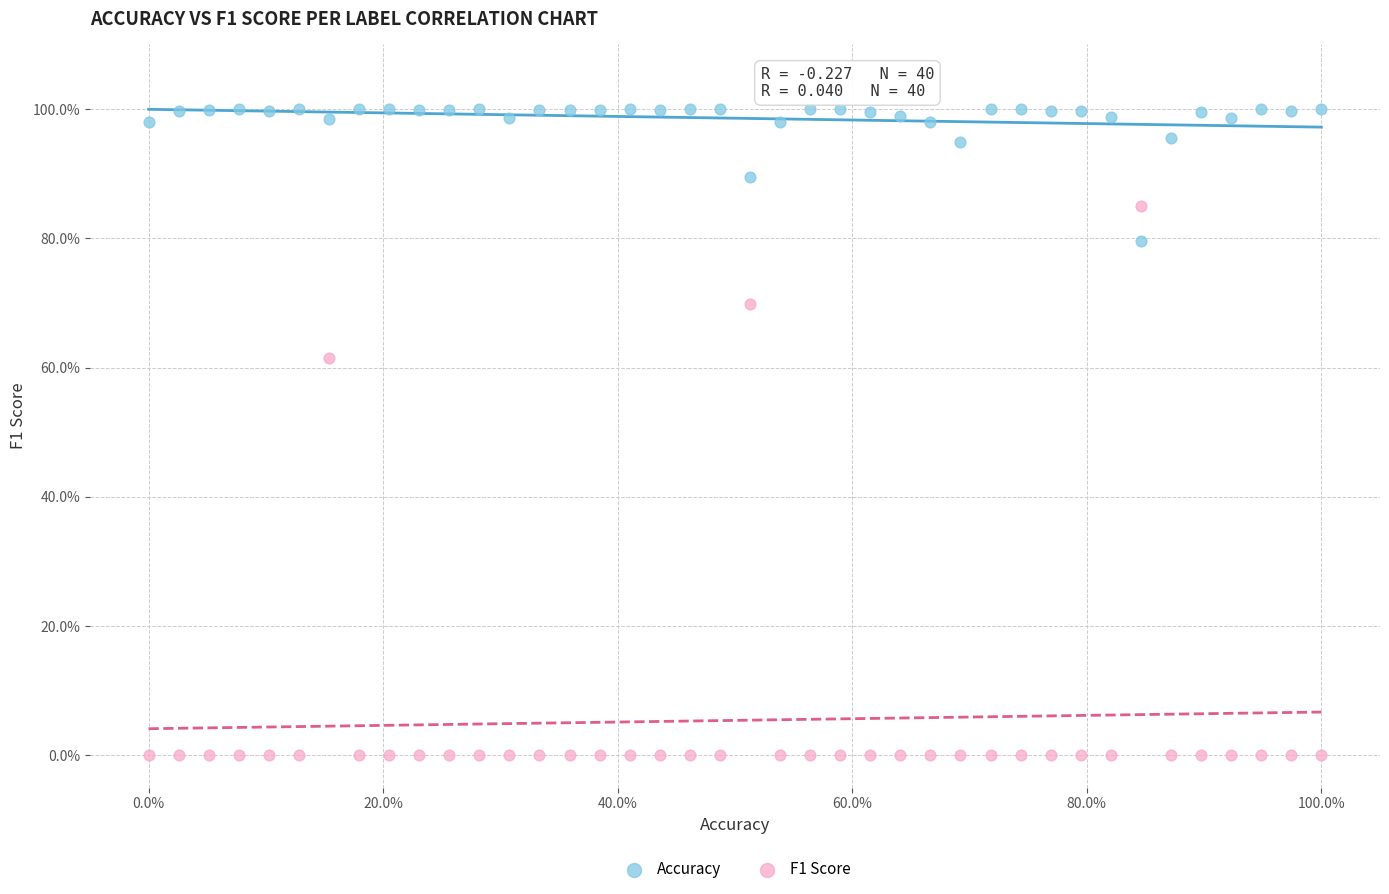

Which series reaches the minimum Y coordinate?

F1 Score